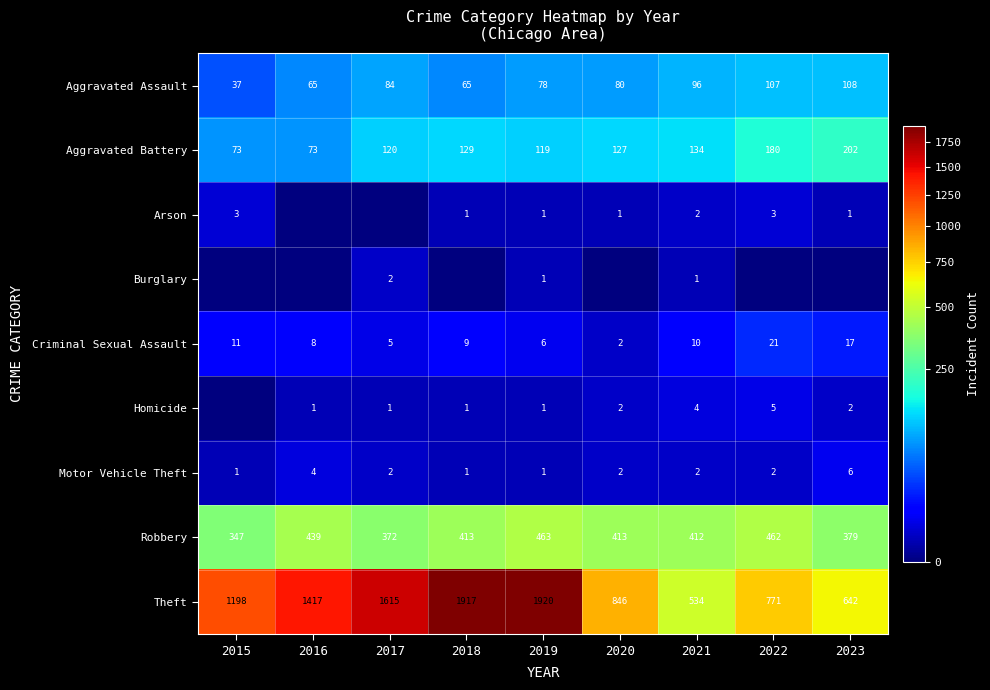

Which category has the lowest value in the Aggravated Assault series?

2015